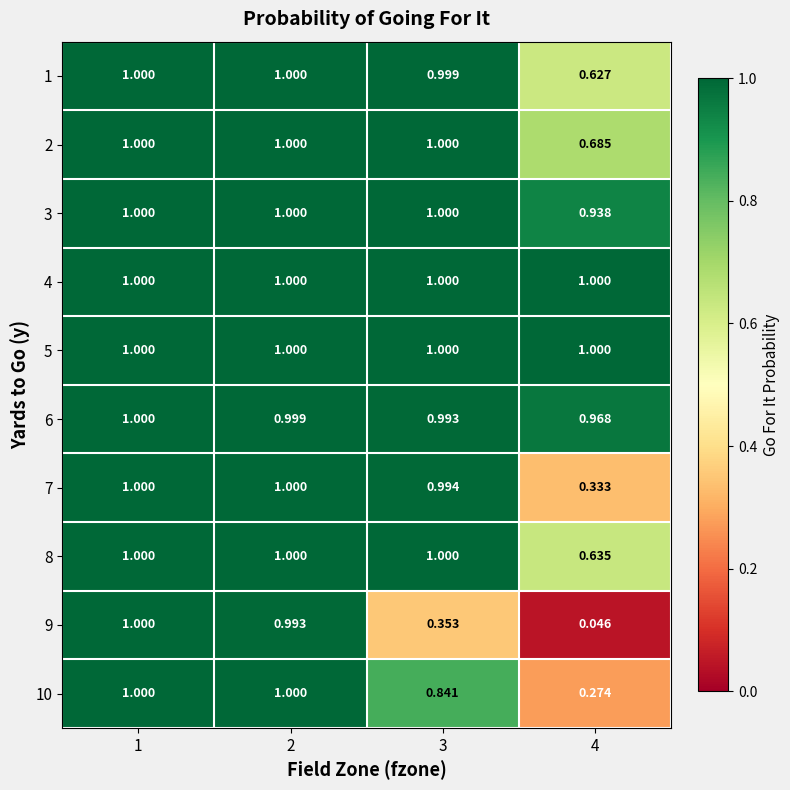

Is the value of 9 at 2 greater than the value of 2 at 2?

No